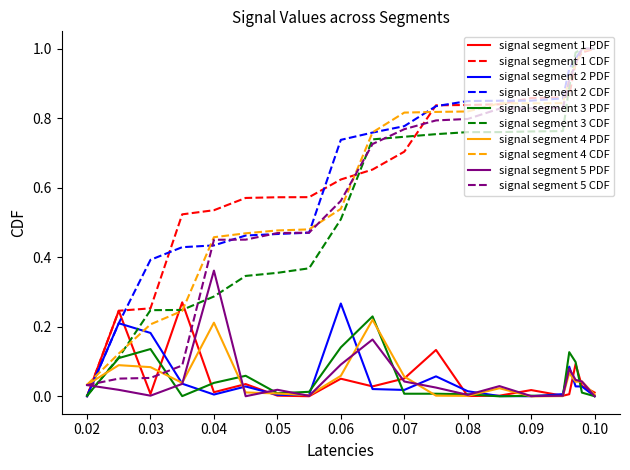

Is the value of signal segment 4 CDF at 0.05 greater than the value of signal segment 5 PDF at 0.08?

Yes